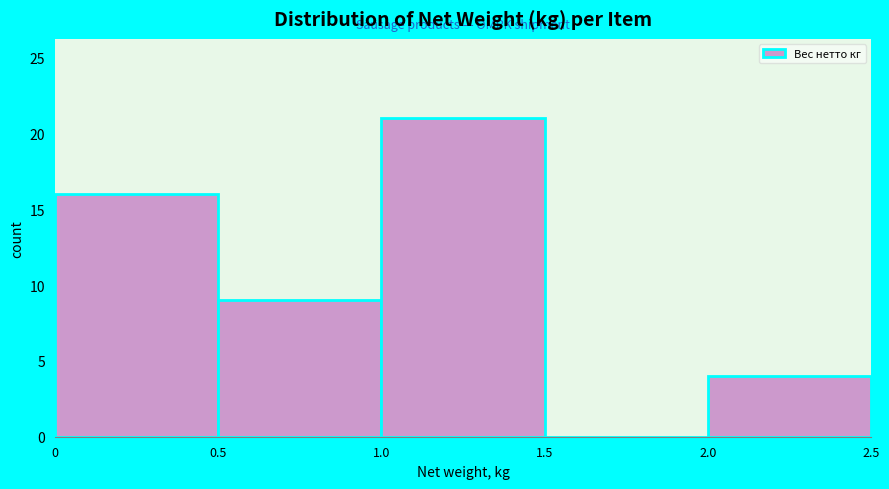

Reading left to right, list every bar in this chart as the range it spans on the x-axis followed by its height. The values are not printed on the chart, so give them approximately, as read against the axis.

0 to 0.5: 16
0.5 to 1.0: 9
1.0 to 1.5: 21
1.5 to 2.0: 0
2.0 to 2.5: 4